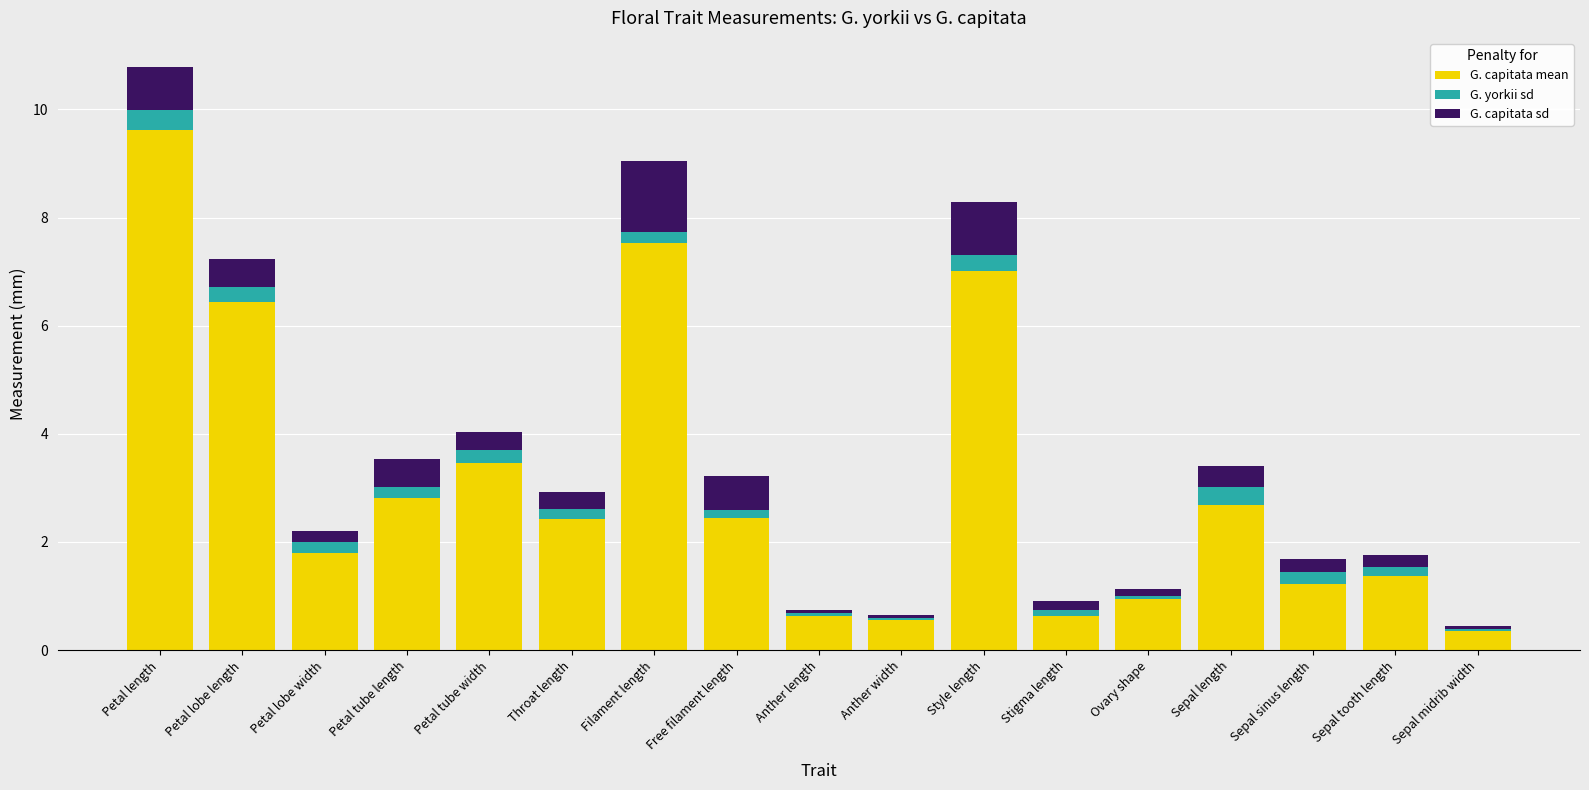

What is the total value across all series at Sepal length?

3.4